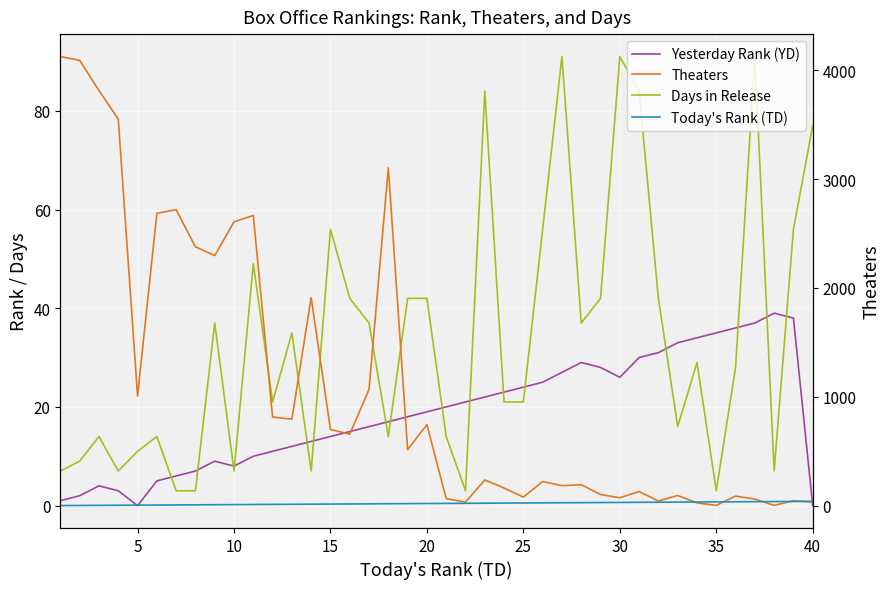

How many lines are shown in the chart?

4